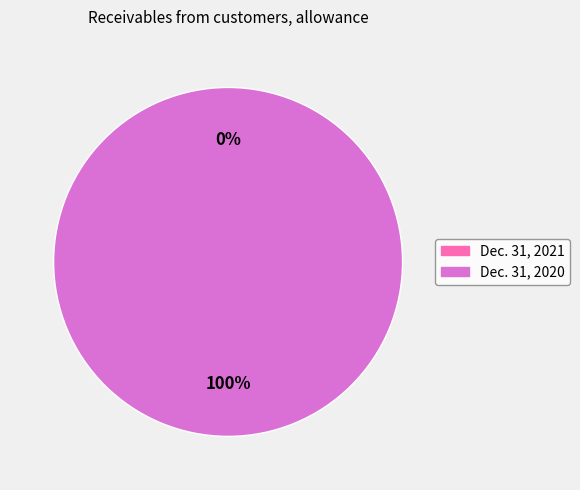

Which category accounts for the majority?

Dec. 31, 2020